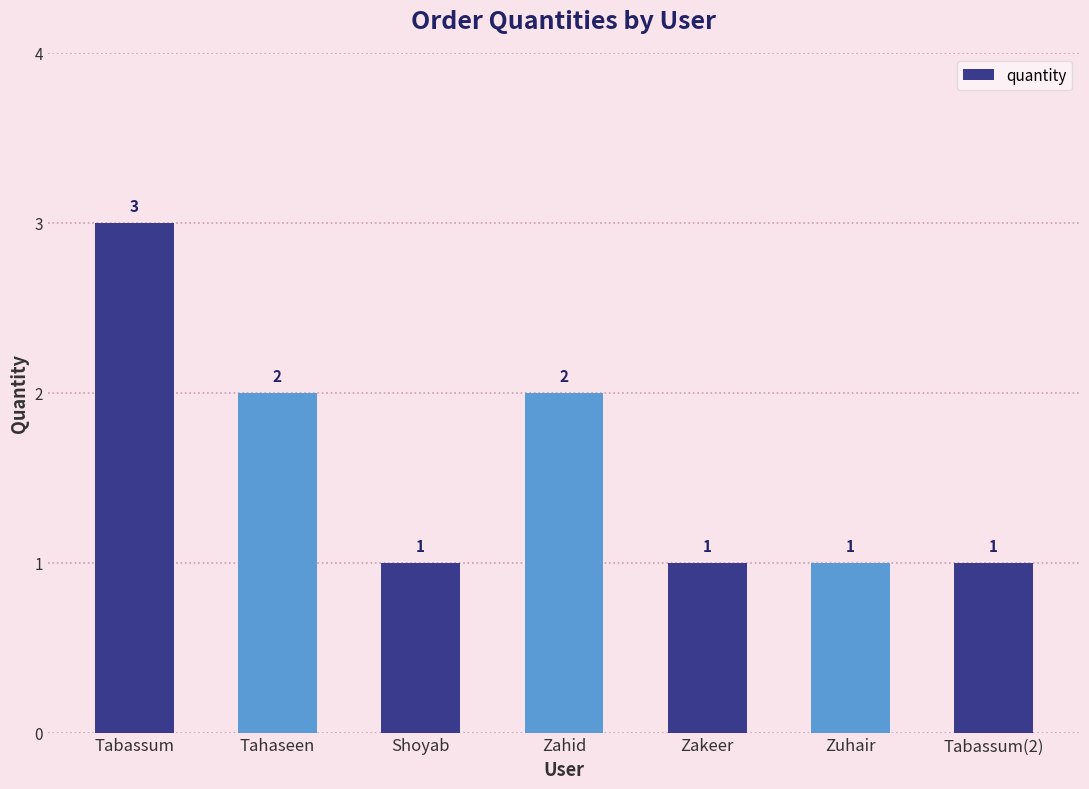

Which label corresponds to the largest value in the chart?

Tabassum